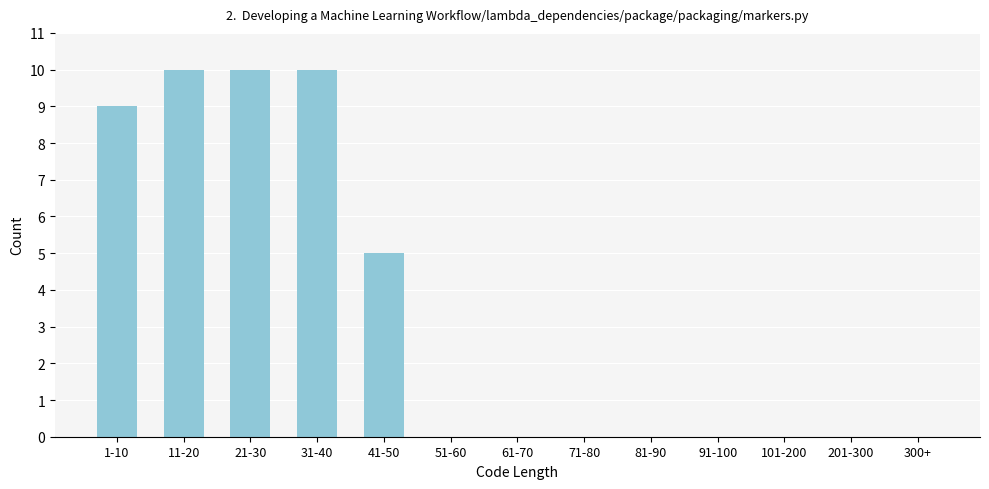

Reading right to left, what are all the values shown in this chart?

300+=0	201-300=0	101-200=0	91-100=0	81-90=0	71-80=0	61-70=0	51-60=0	41-50=5	31-40=10	21-30=10	11-20=10	1-10=9